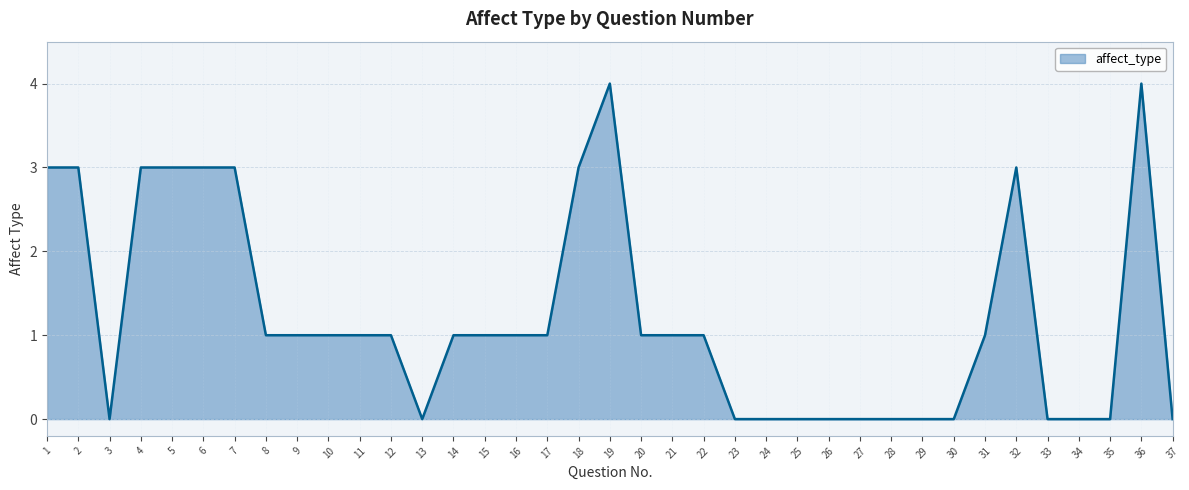

What is the maximum value shown in the chart?

4